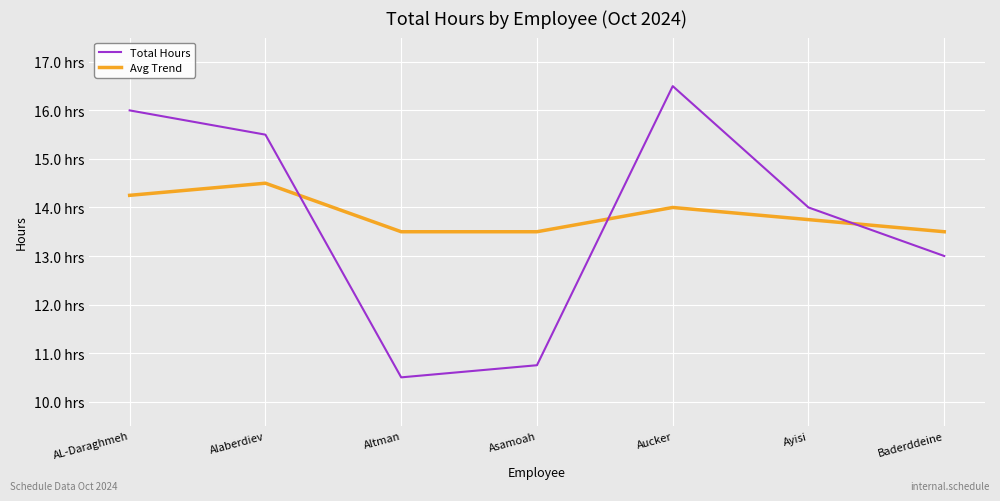

Reading left to right, extract all data points from this chart.

Total Hours: AL-Daraghmeh=16.0	Alaberdiev=15.5	Altman=10.5	Asamoah=10.8	Aucker=16.5	Ayisi=14.0	Baderddeine=13.0
Avg Trend: AL-Daraghmeh=14.2	Alaberdiev=14.5	Altman=13.5	Asamoah=13.5	Aucker=14.0	Ayisi=13.8	Baderddeine=13.5